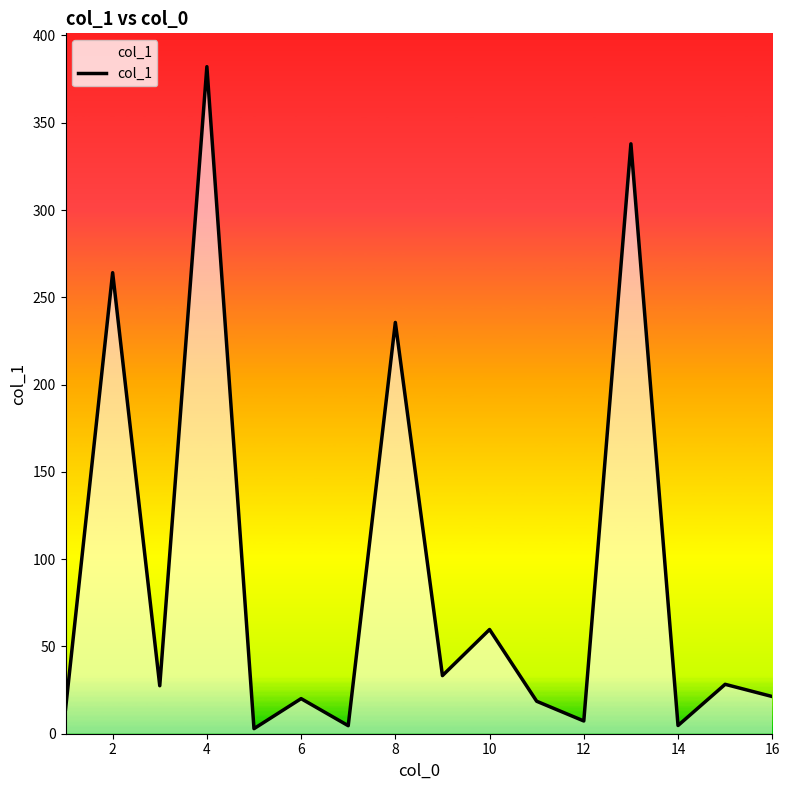

What is the greatest value displayed?

382.1